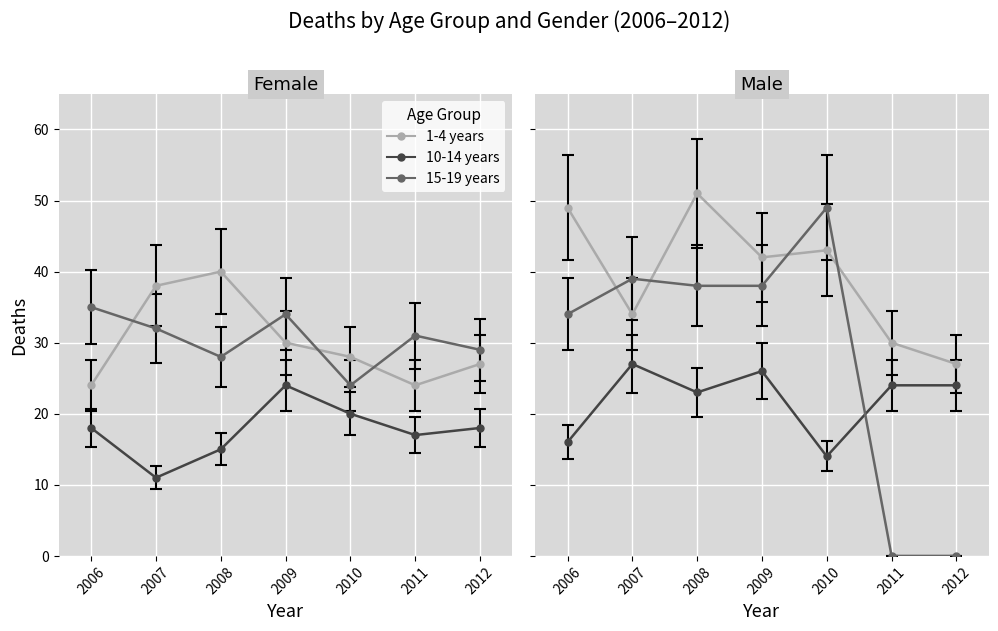

At which label does Male Deaths first exceed 42?

2006